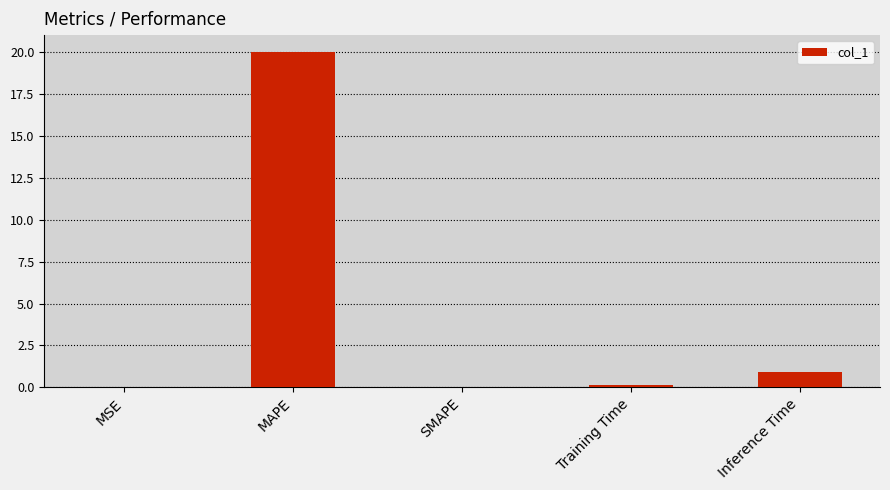

Which category has the highest value across all series?

MAPE